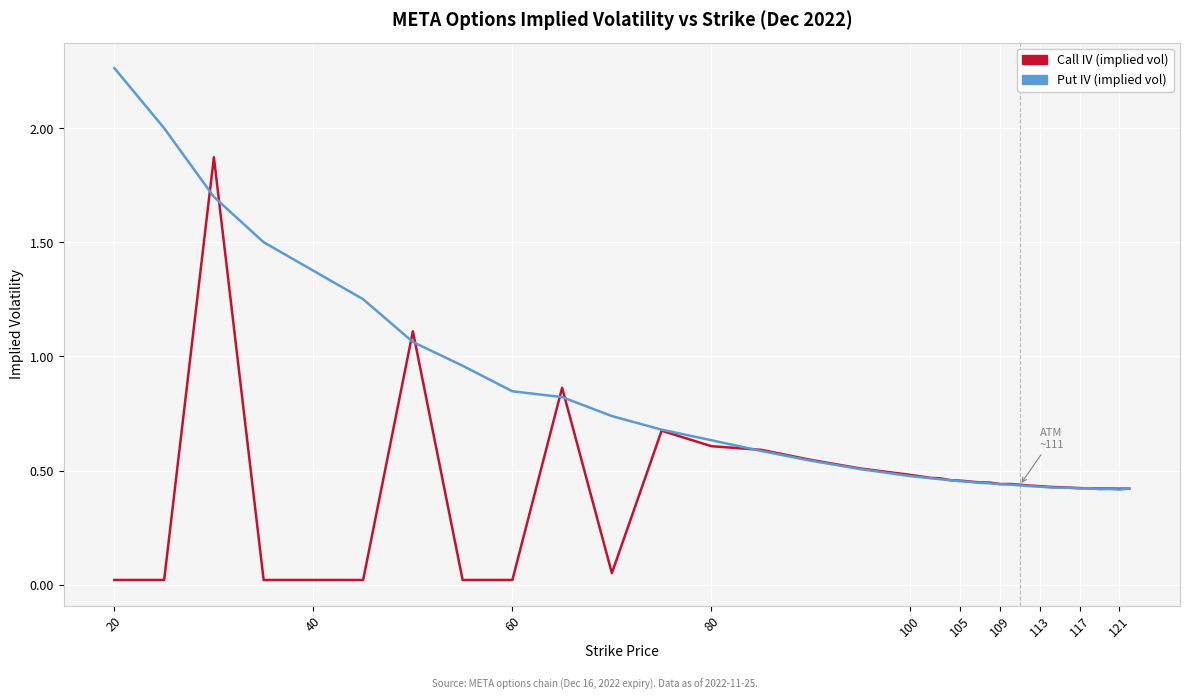

List the series in order of their peak value, highest first.

Put IV (implied vol), Call IV (implied vol)